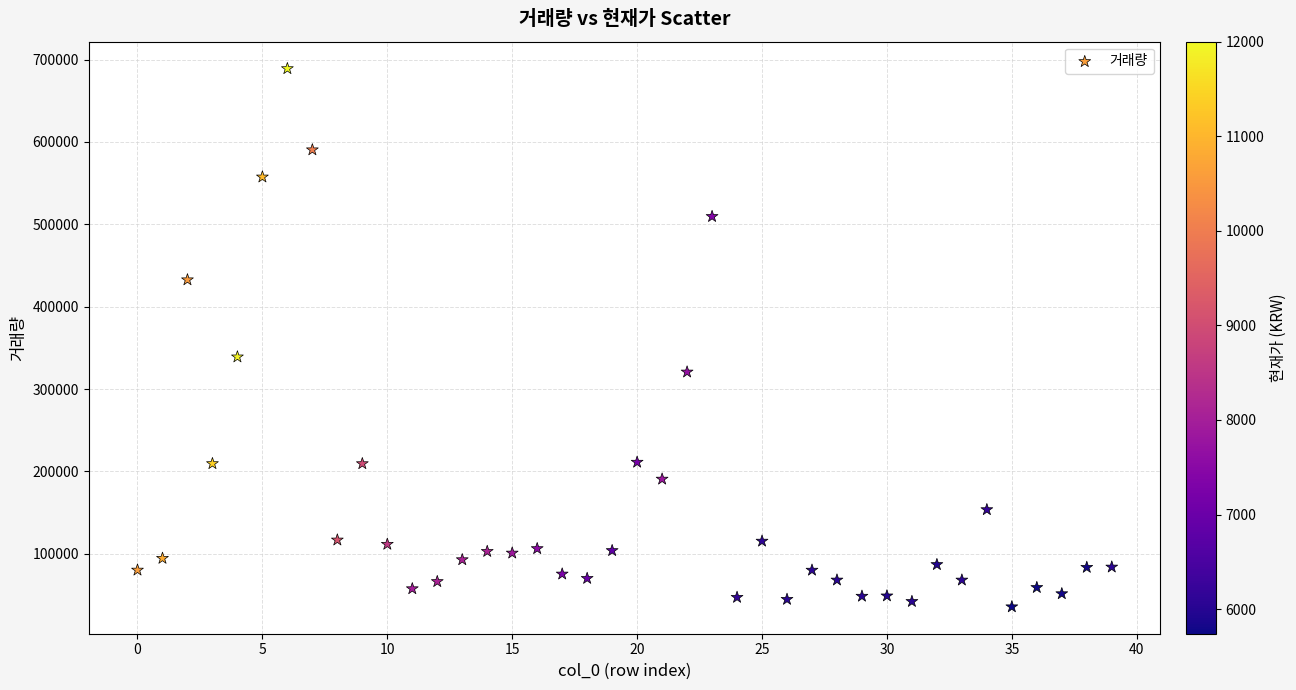

What is the range of Y values (max minus min)?

653459